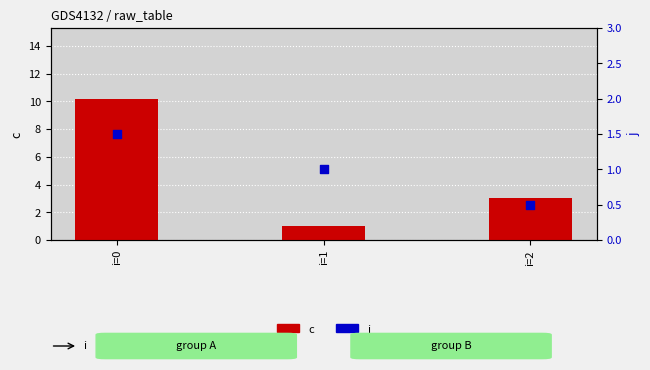

Which series contains the lowest Y value?

j